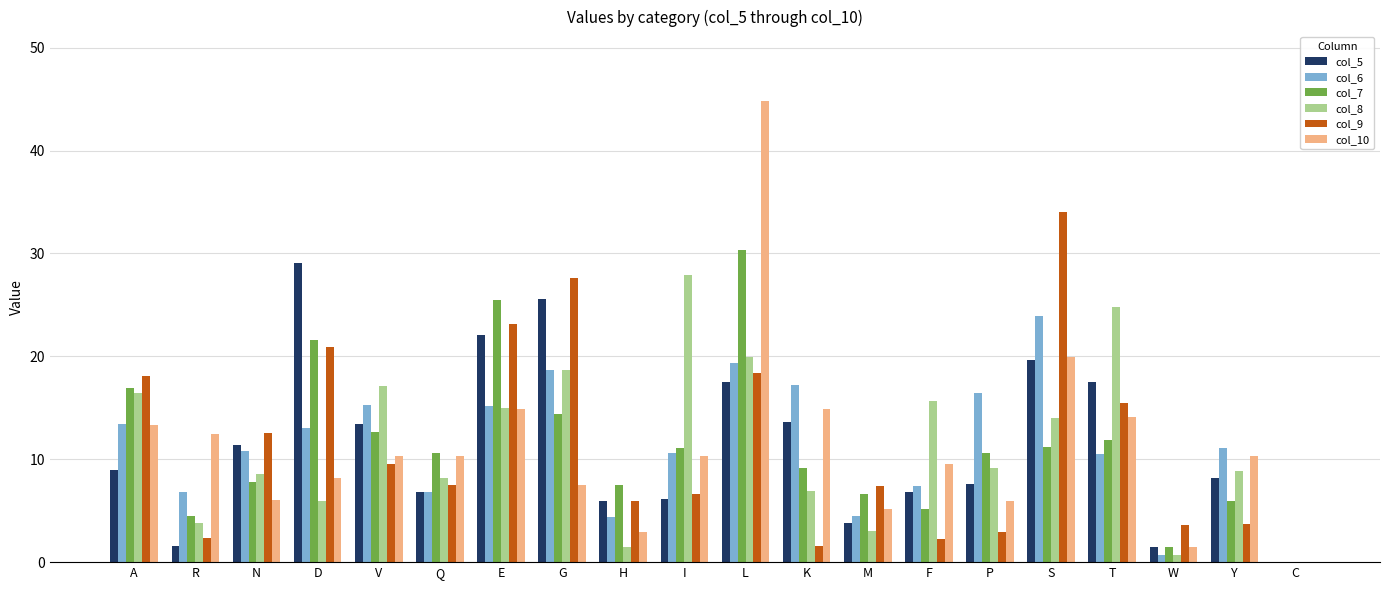

Between N and L, which series saw the biggest shift?

col_10